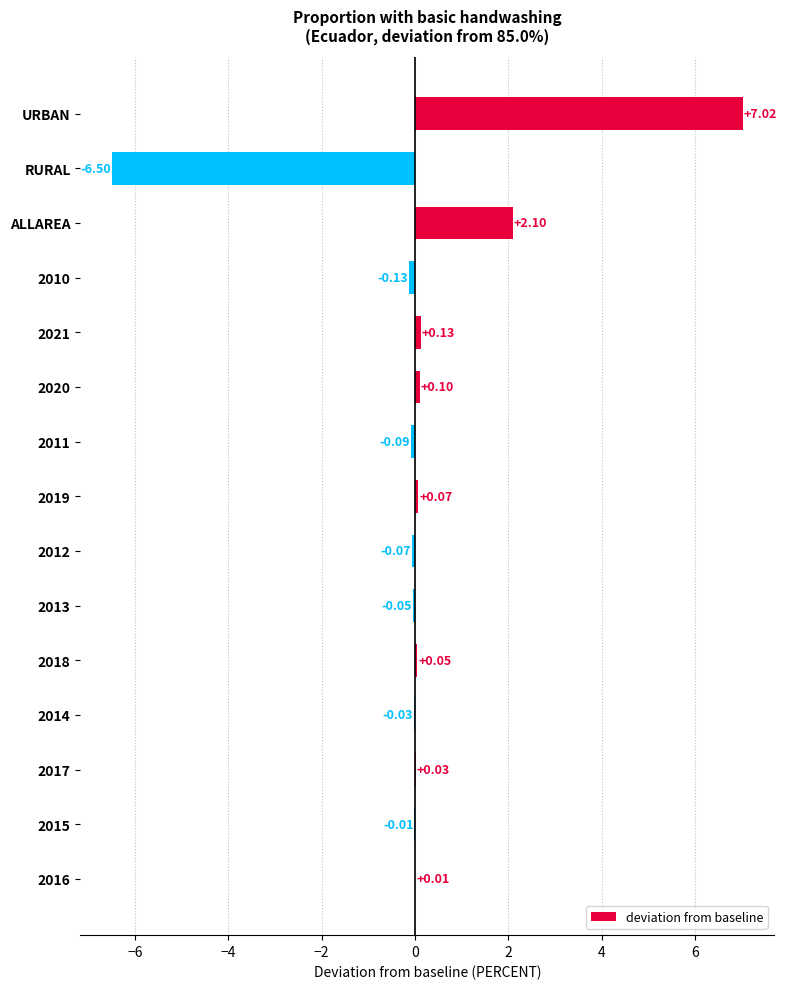

Which has a higher value, RURAL or 2016?

2016